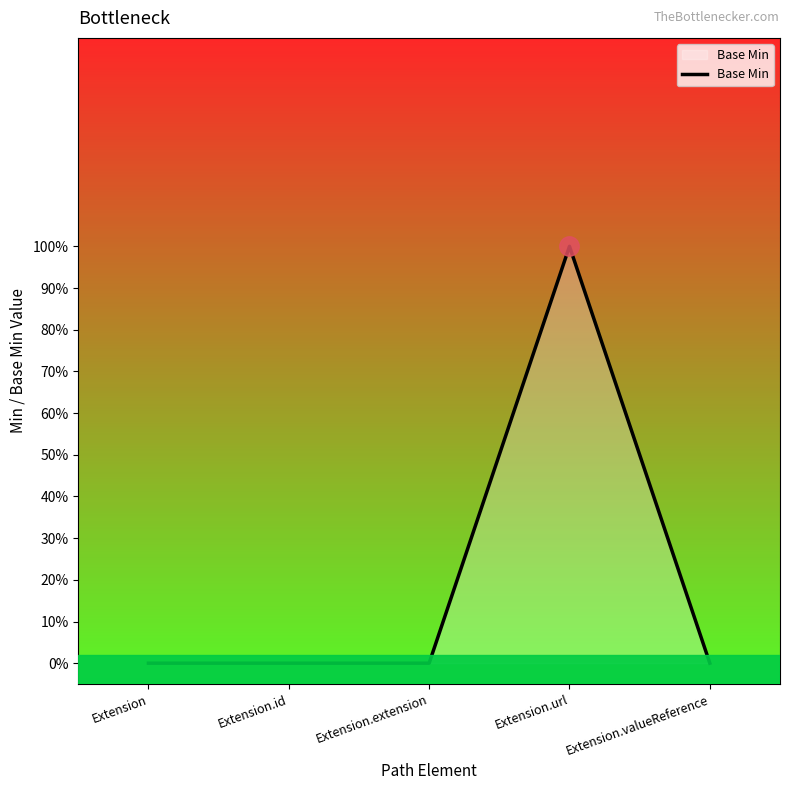

Reading right to left, transcribe all the data shown in this chart.

0	1	0	0	0